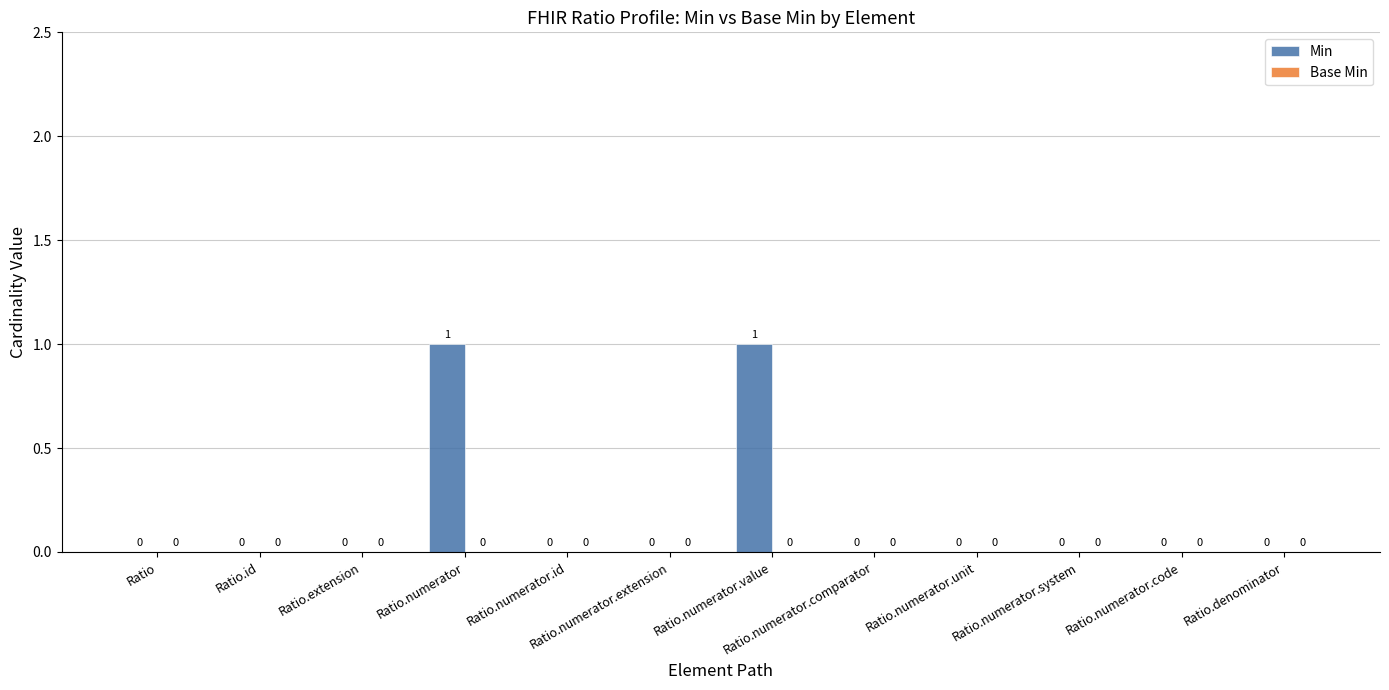

The value at Ratio.numerator.unit is -1. True or false?

False